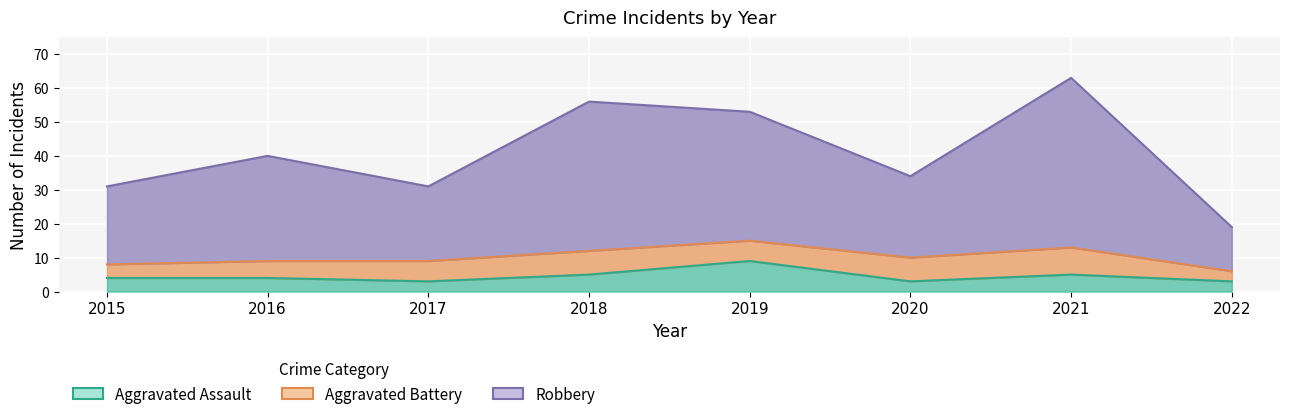

True or false: Robbery has more than 2 interior local peaks.

True